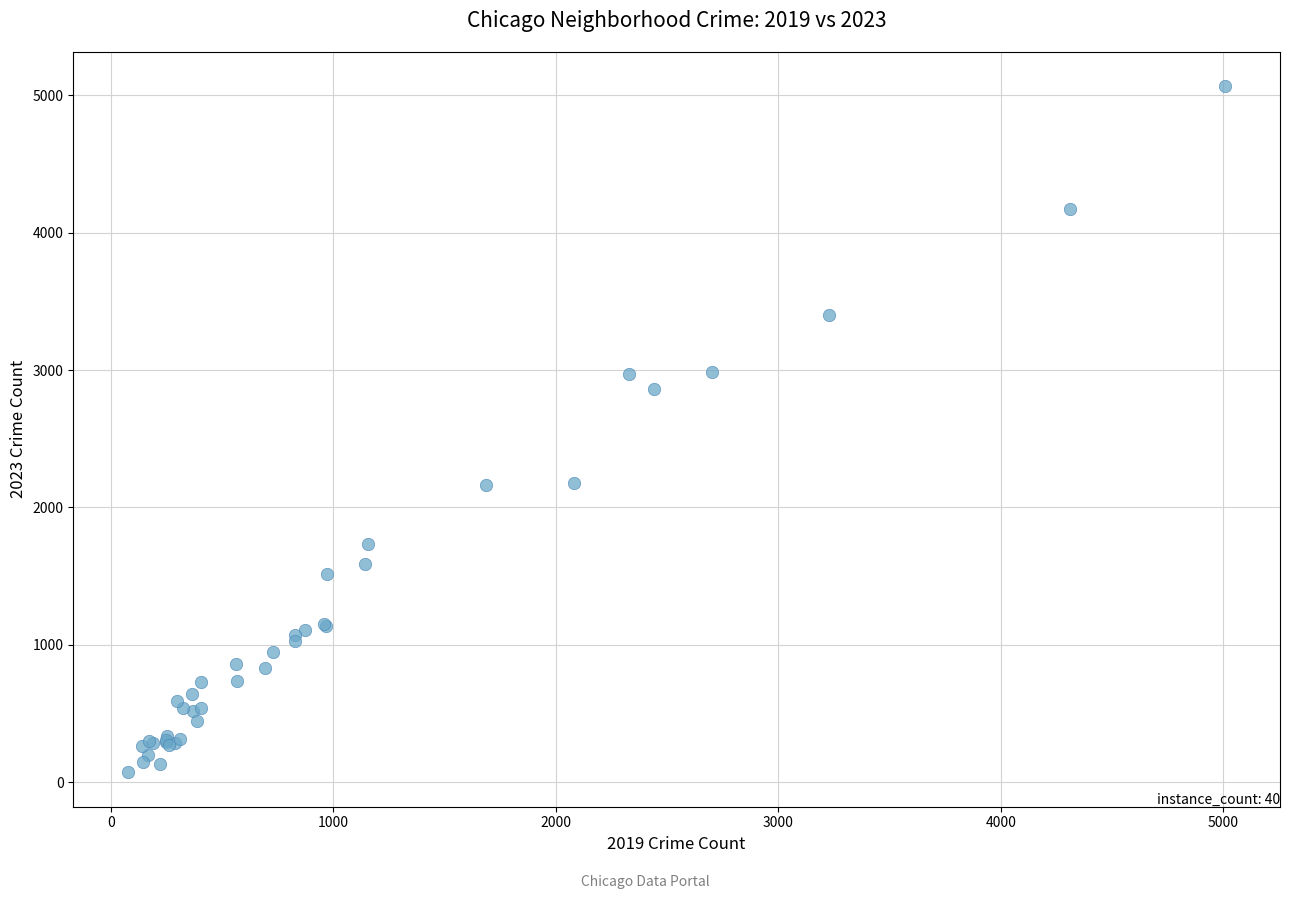

What Y value in the scatter plot is closest to 2568?

2862